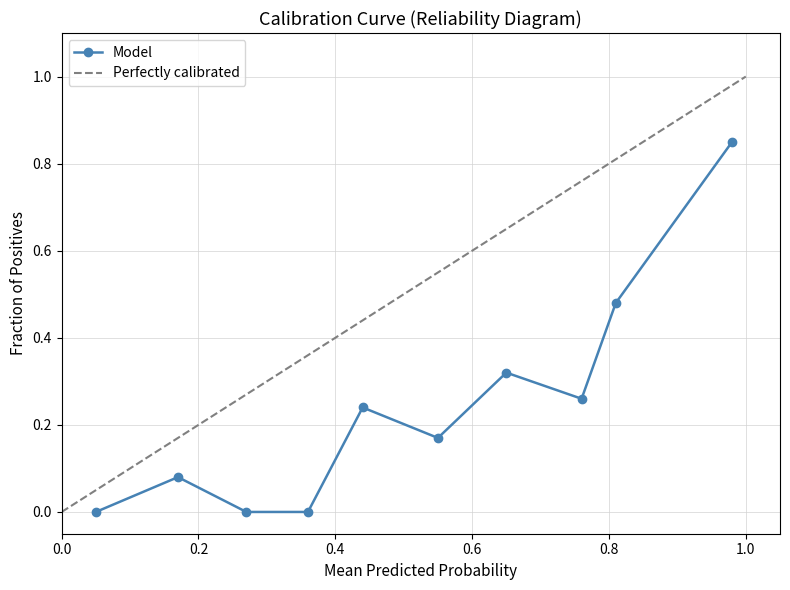

What is the change in value from 1 to 10?

+0.8